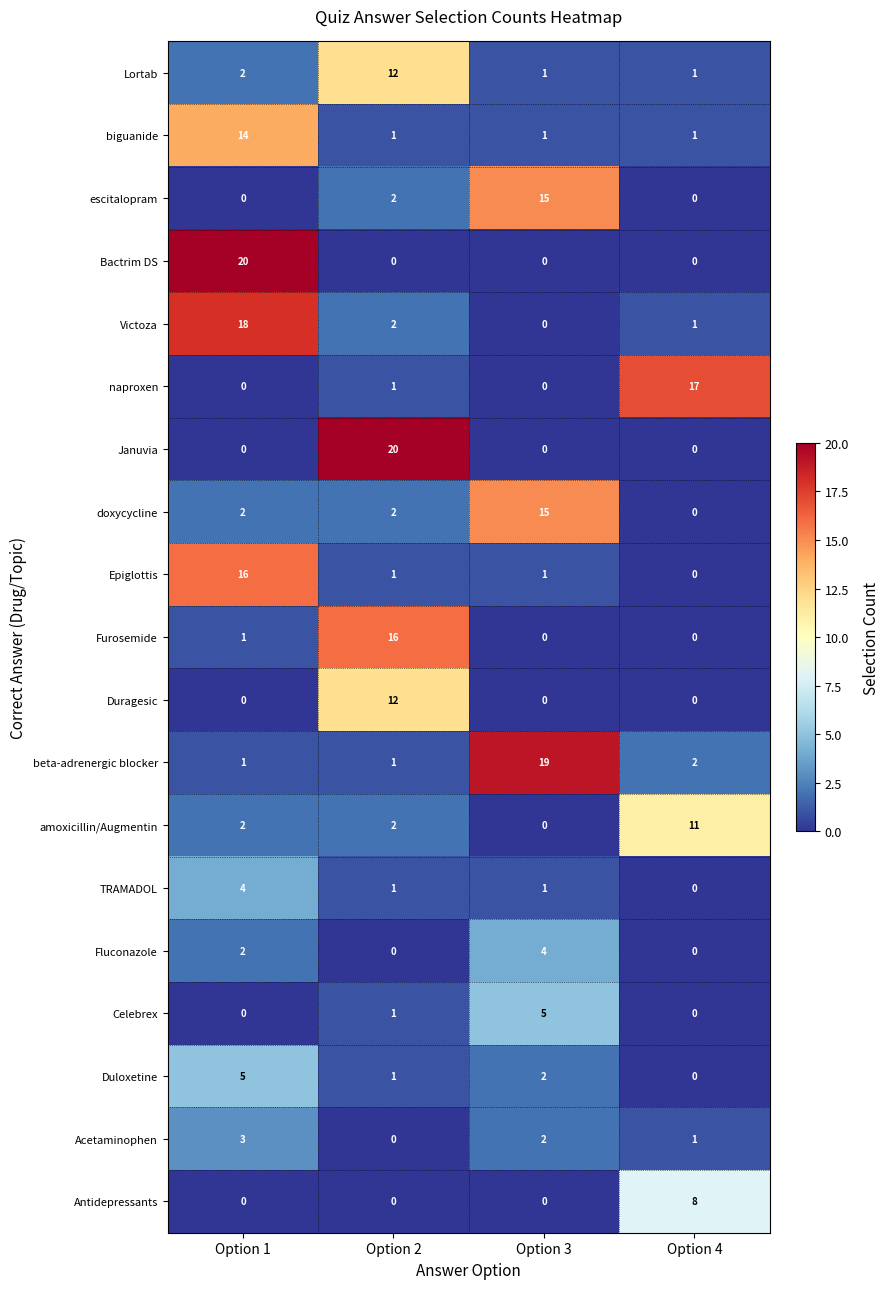

Is the value of Epiglottis at Option 2 greater than the value of Fluconazole at Option 2?

Yes